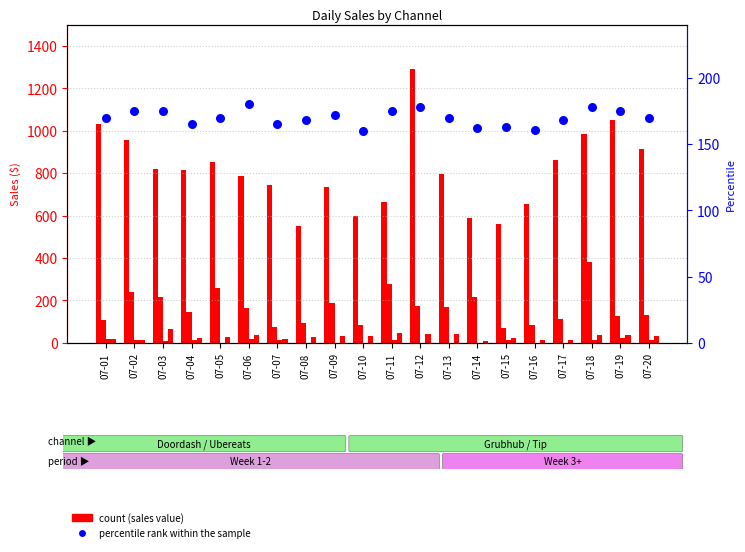

At which category is the sum across all series the highest?

07-12